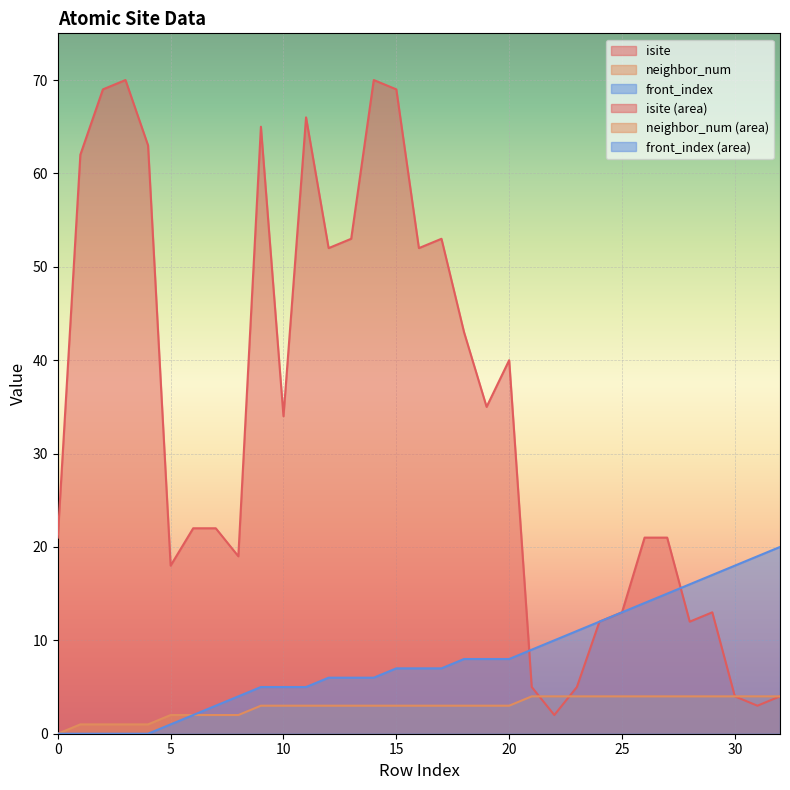

Is it true that isite equals 10 at 27?

False